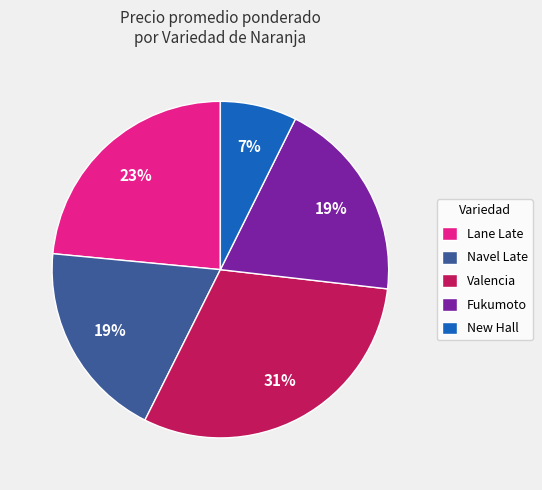

What is the smallest slice in the pie chart?

New Hall